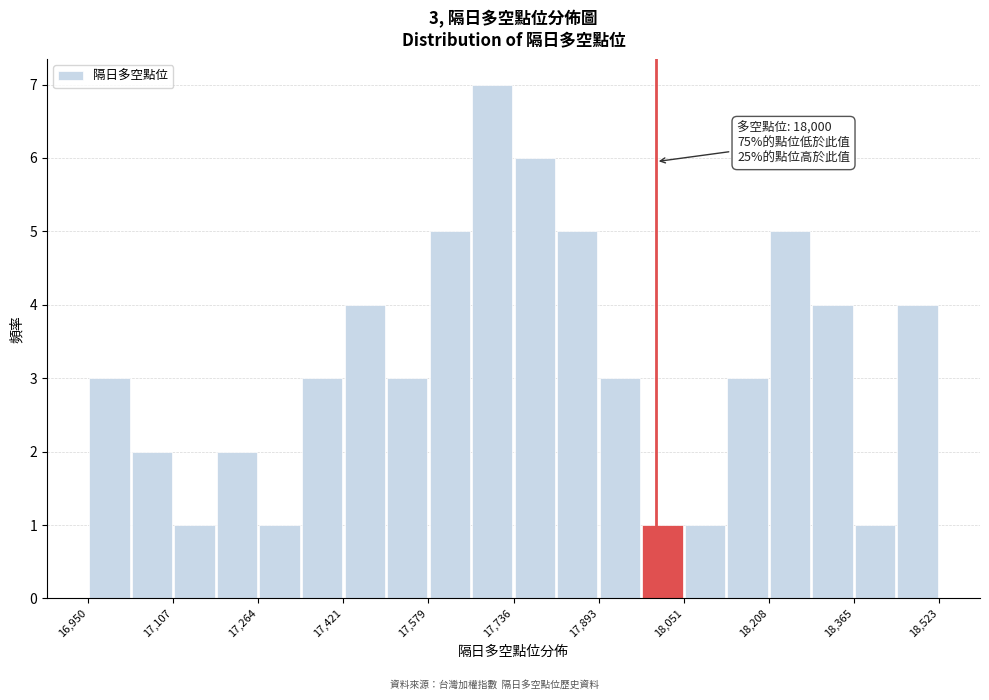

Read against the x-axis, roughly where is the centre of the tallest bar?

17700